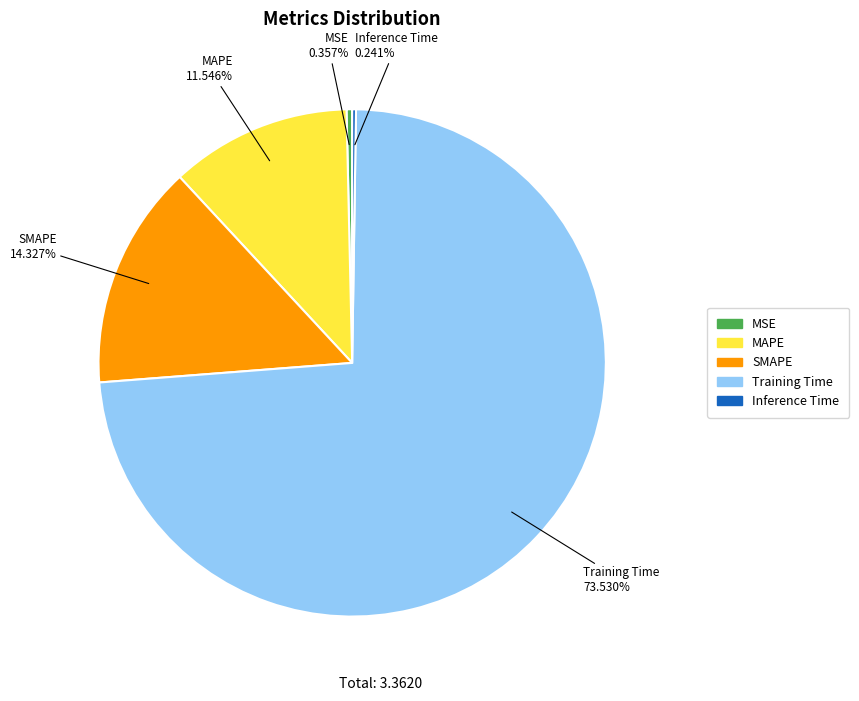

Which has a higher value, SMAPE or MSE?

SMAPE